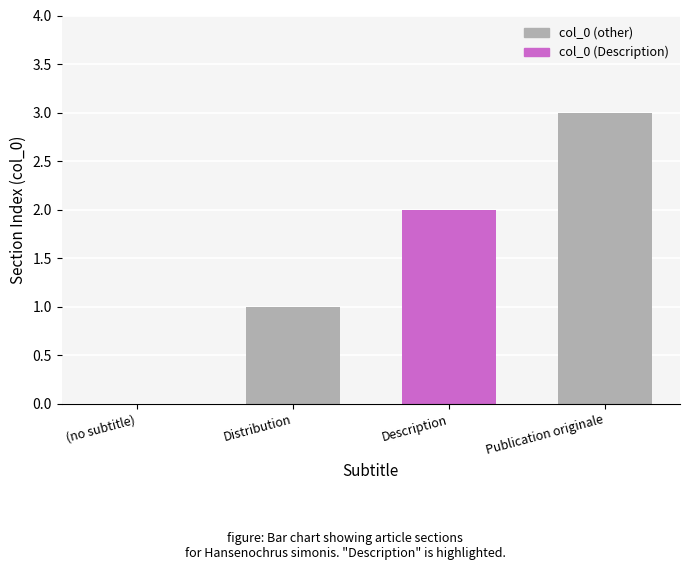

Is it true that the value at Description is 2?

True